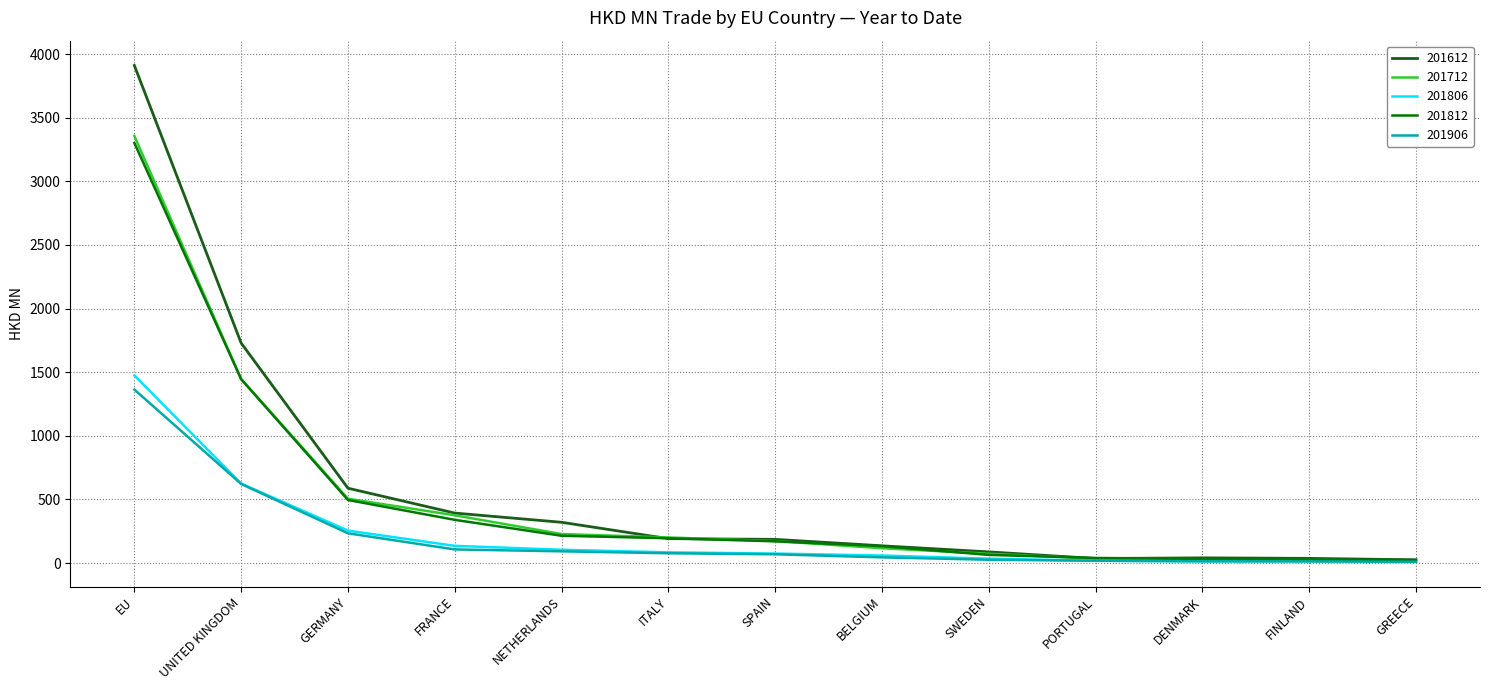

Which series has the largest range (max minus min)?

201612